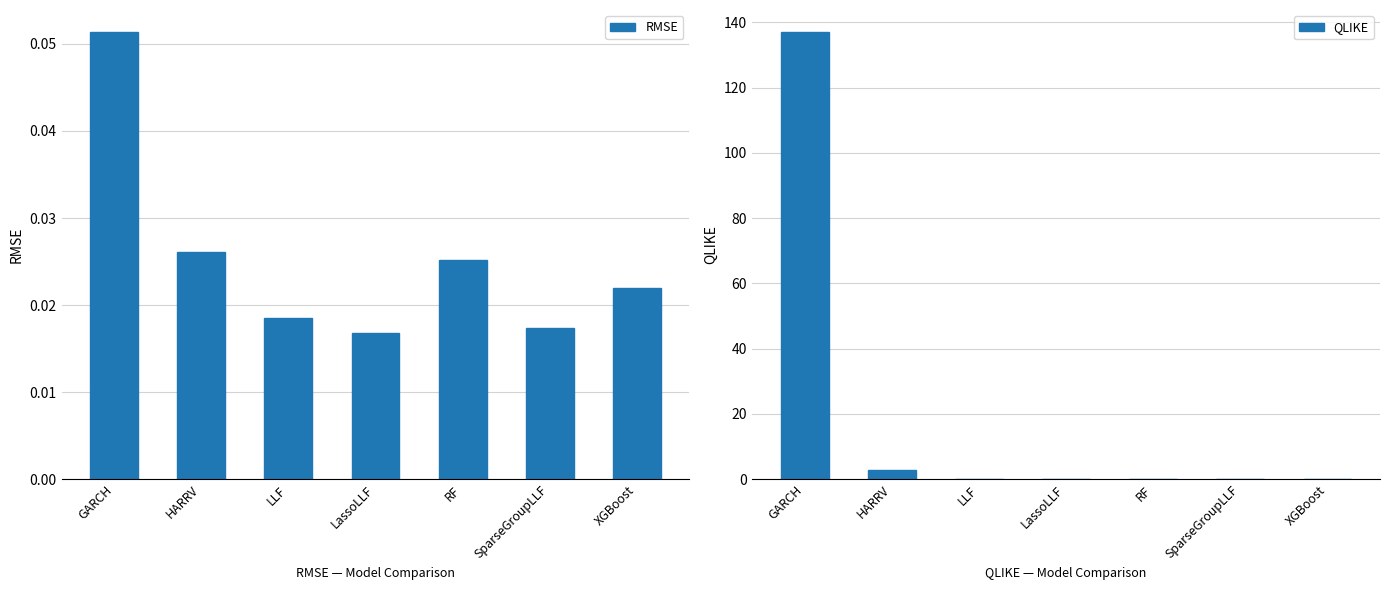

Reading left to right, list all the values displayed in this chart.

RMSE: 0.1	0.0	0.0	0.0	0.0	0.0	0.0
QLIKE: 137.0	2.8	0.1	0.0	0.1	0.0	0.1